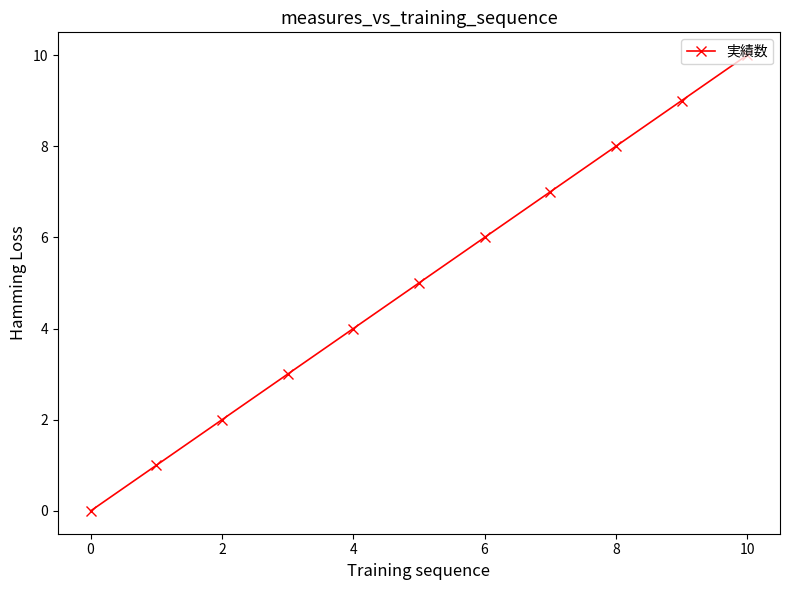

Reading right to left, what are all the values shown in this chart?

10	9	8	7	6	5	4	3	2	1	0